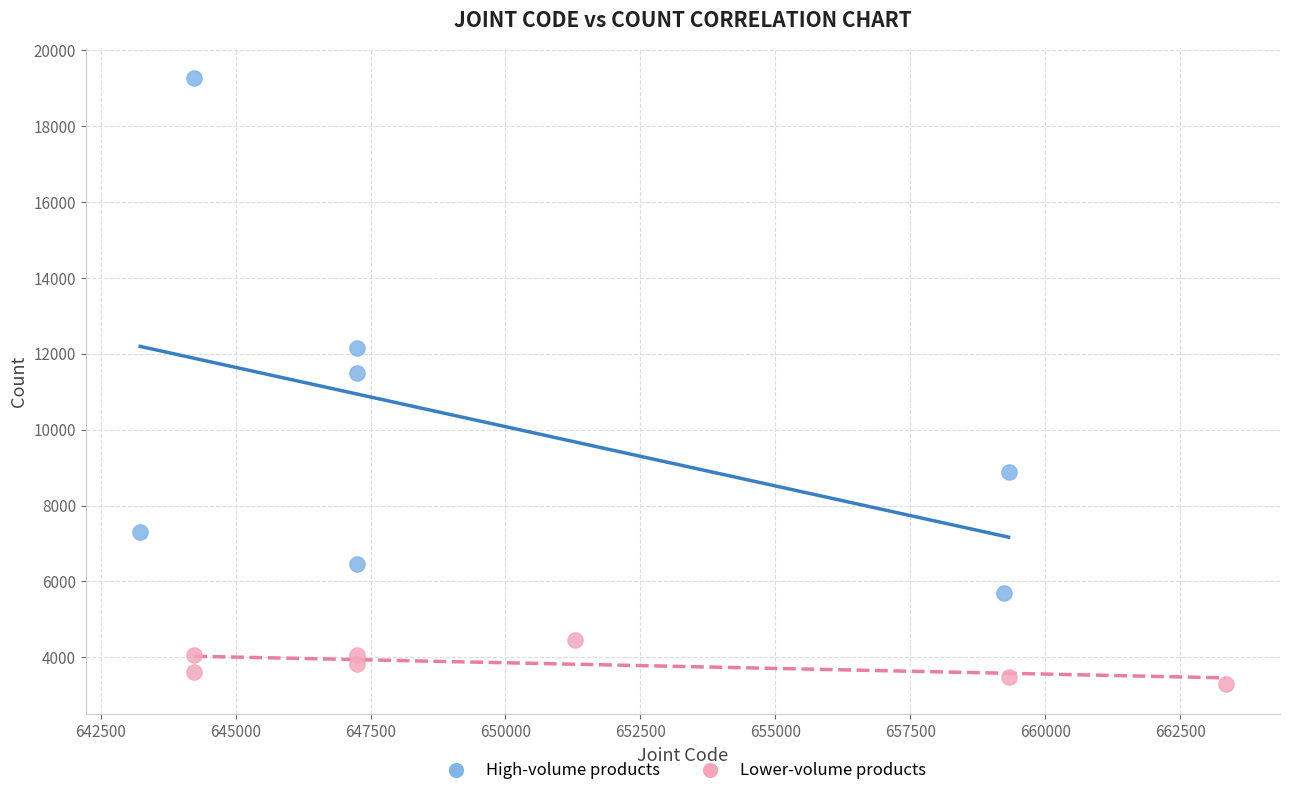

Which series reaches the maximum Y coordinate?

High-volume products